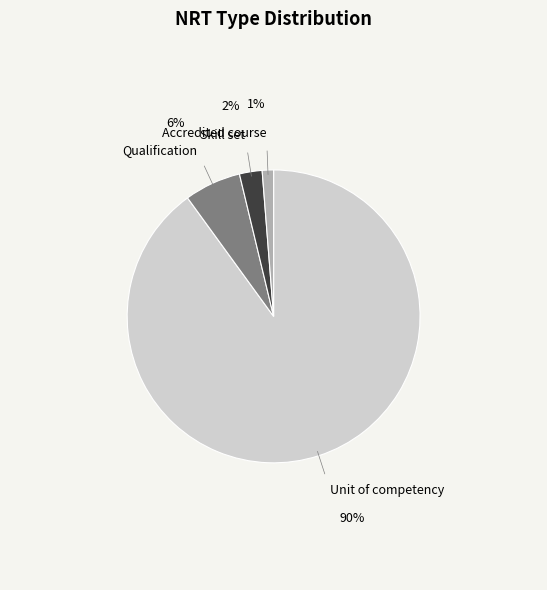

Is the sum of Skill set and Accredited course greater than half?

No